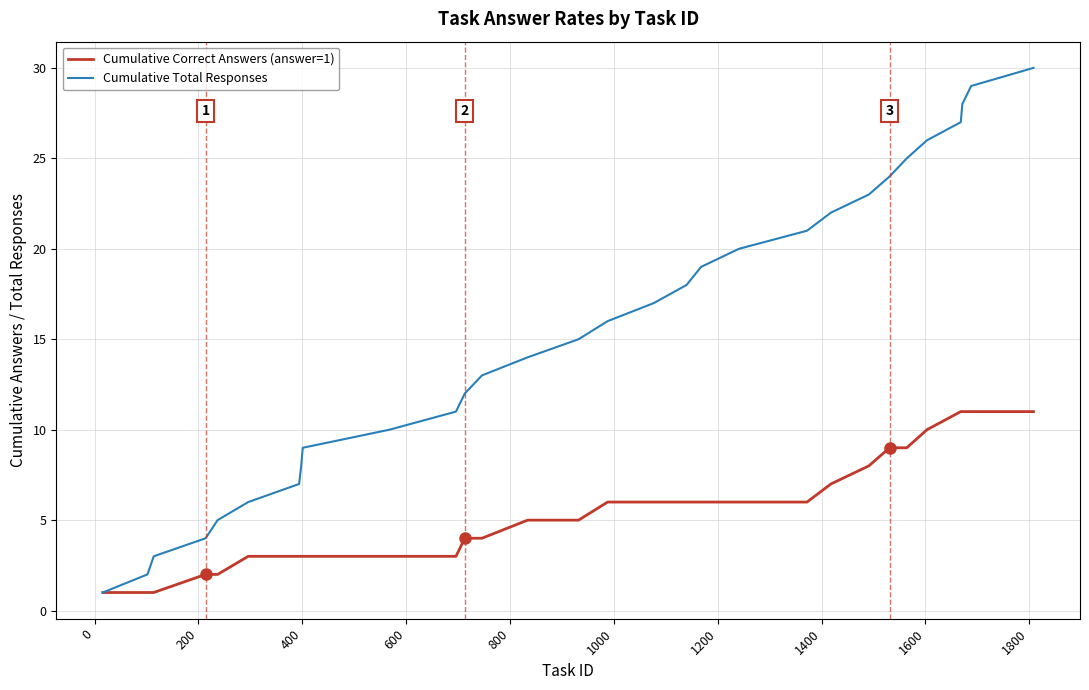

Which series has the widest spread of values?

Cumulative Total Responses